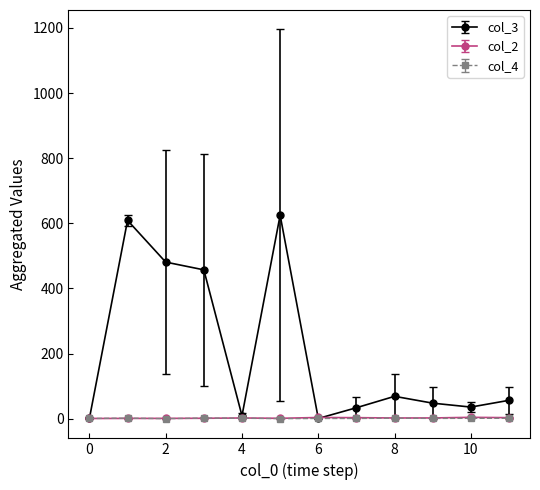

What is the maximum value shown in the chart?

625.0